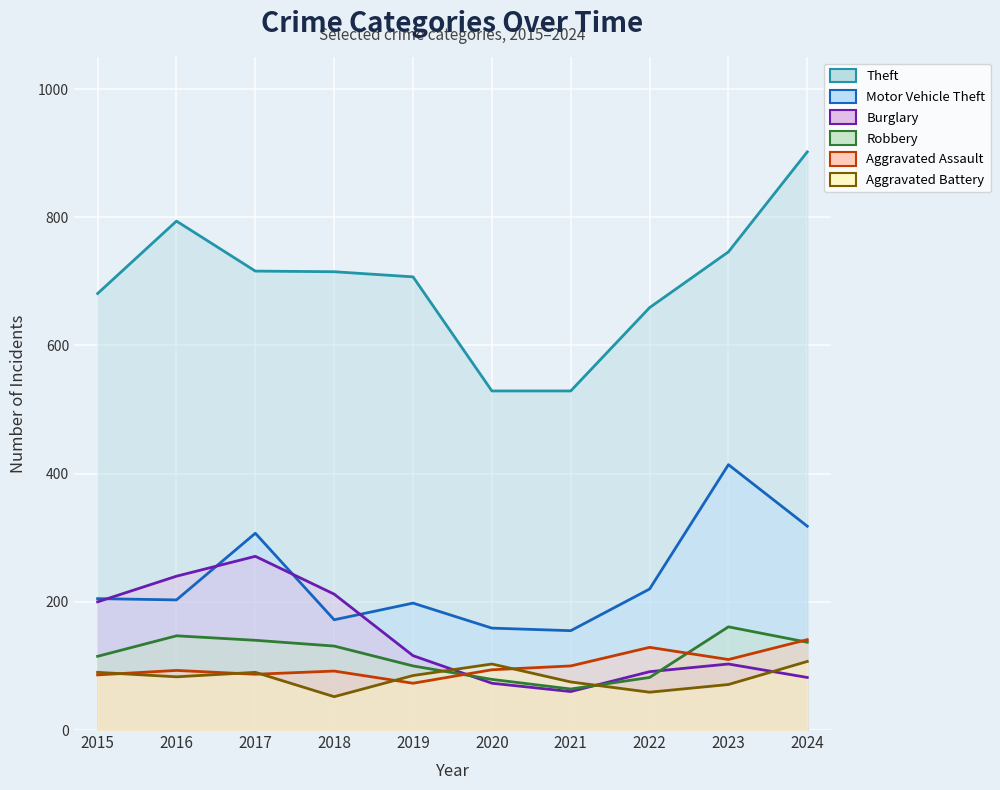

What is the total value across all series at 2015?

1377